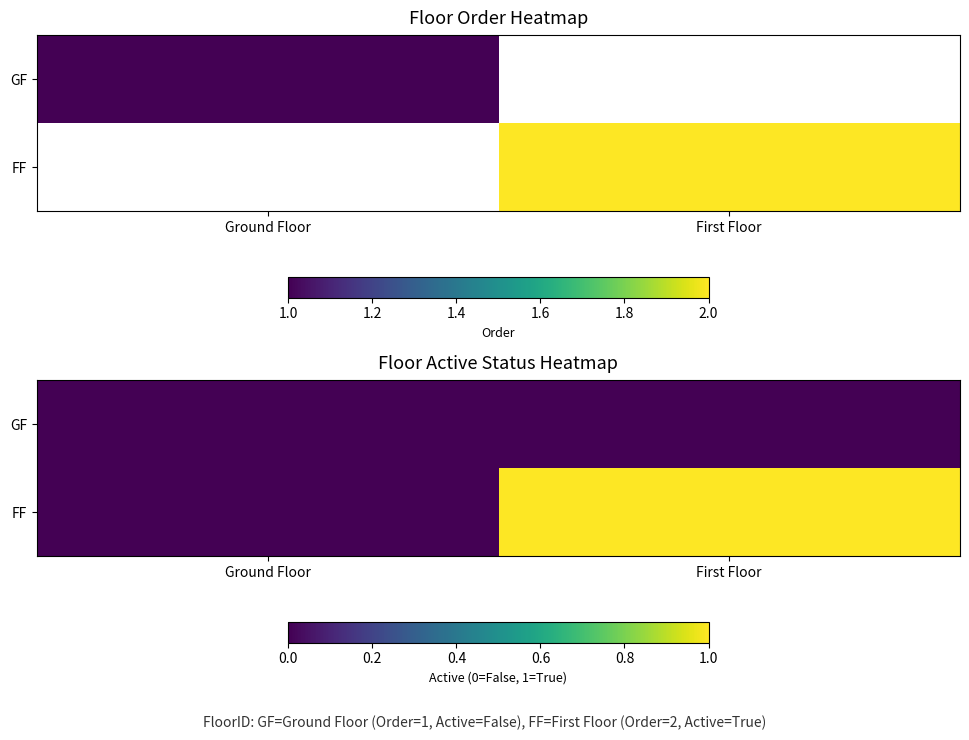

Is the value of GF at Ground Floor greater than the value of FF at First Floor?

No